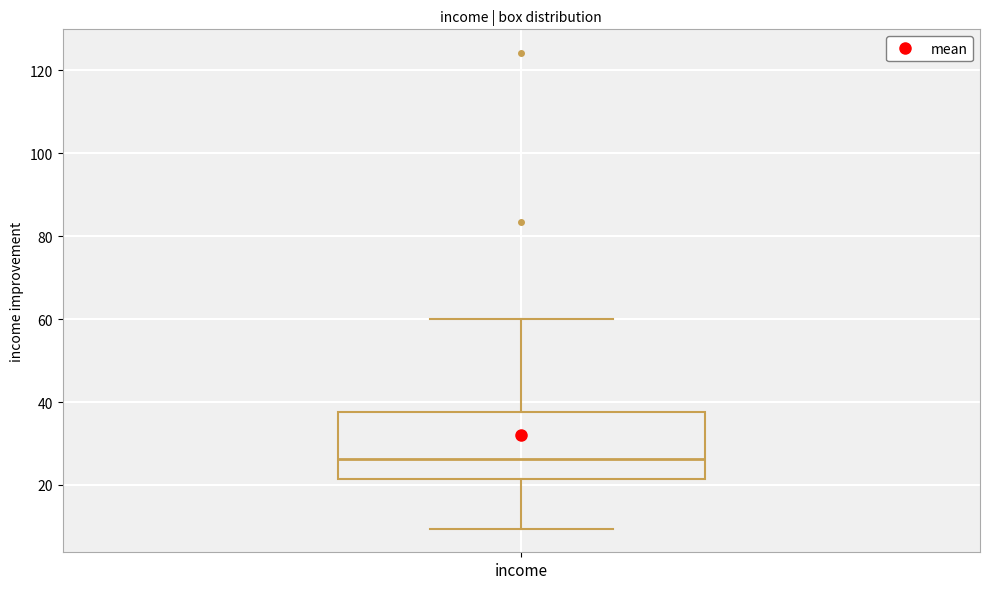

Where does the lower whisker of the box for income end on the y-axis? The values are not printed on the chart, so give them approximately, as read against the axis.

10